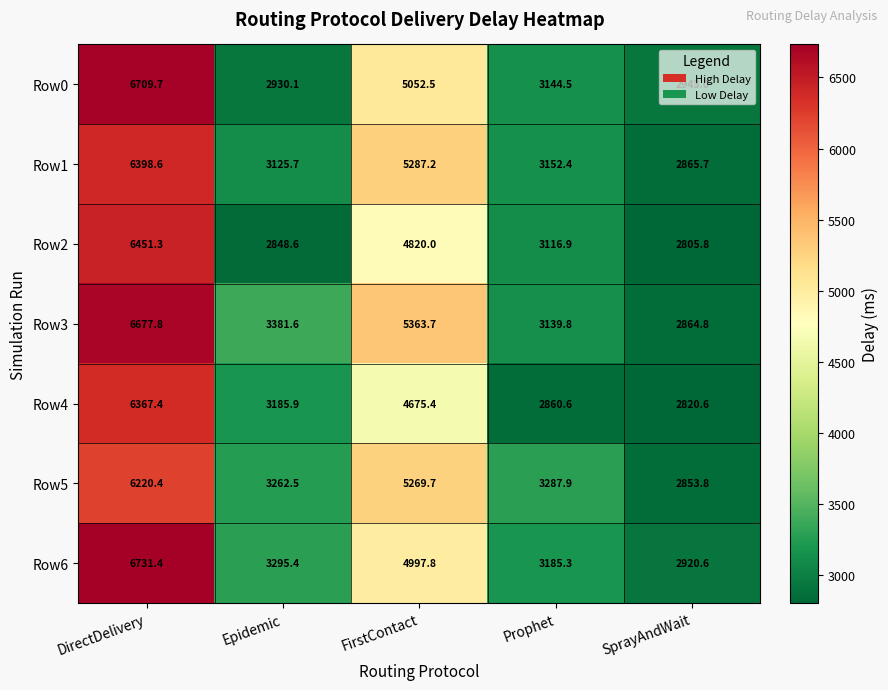

At SprayAndWait, list the series in order from smallest to largest.

Row2, Row4, Row5, Row3, Row1, Row6, Row0